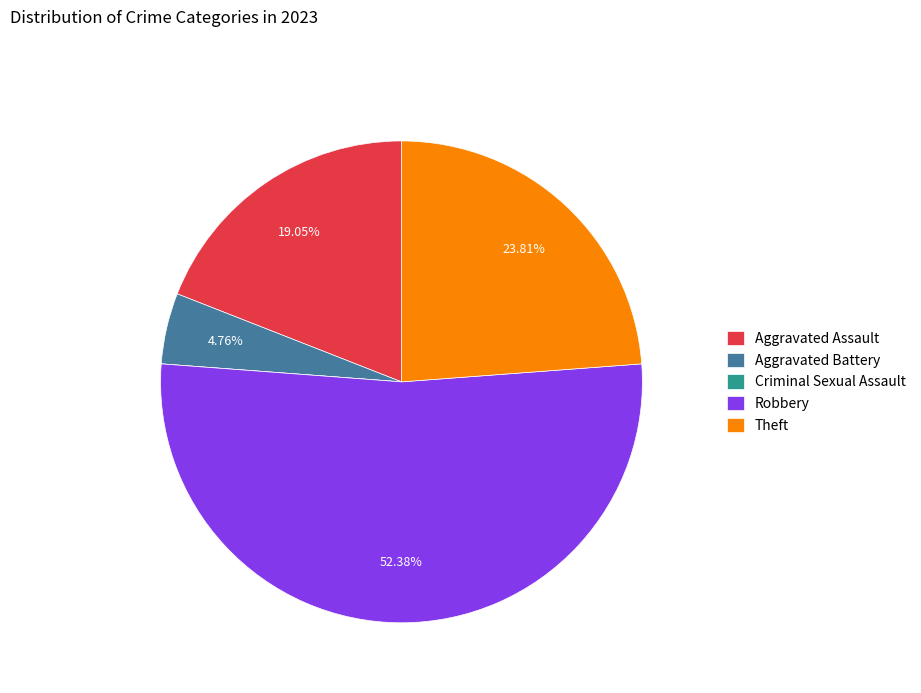

Between Robbery and Theft, which is larger?

Robbery